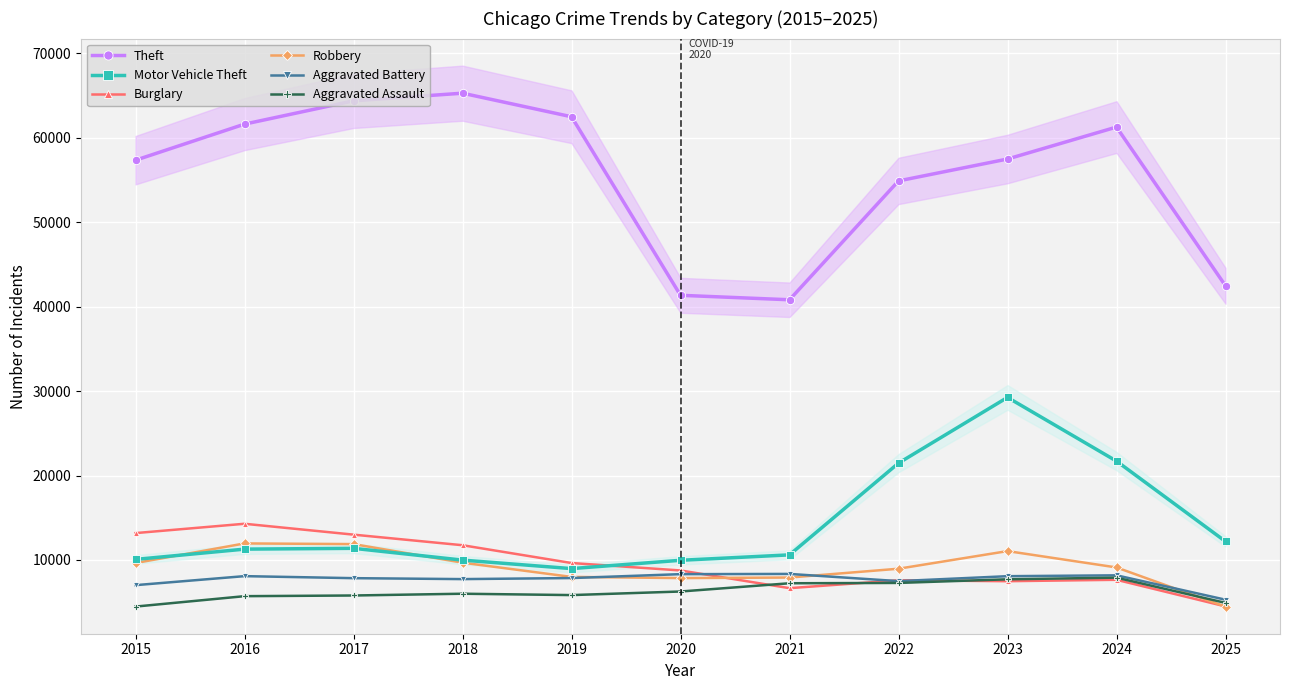

True or false: Theft and Robbery intersect in this chart.

False